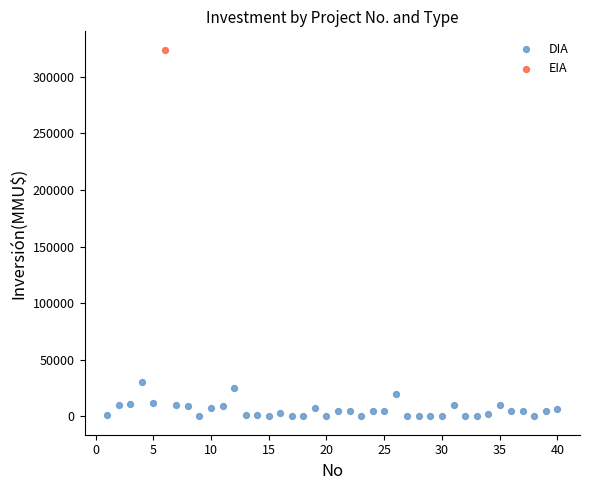

What are all the series names shown in the legend?

DIA, EIA